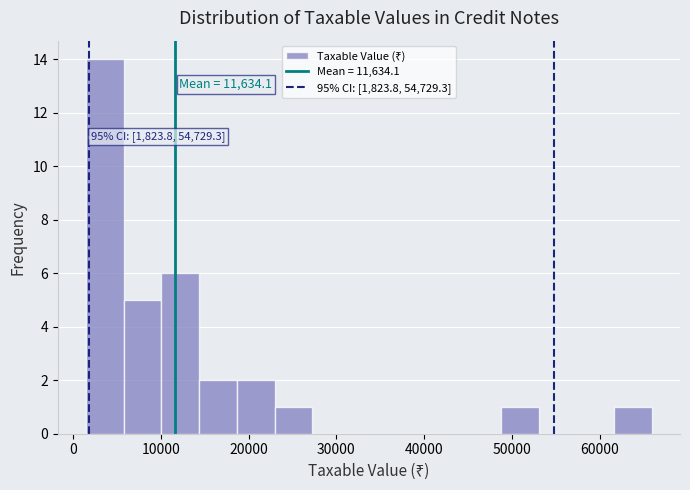

Over which range of the x-axis is the bar tallest?

1000 to 6000